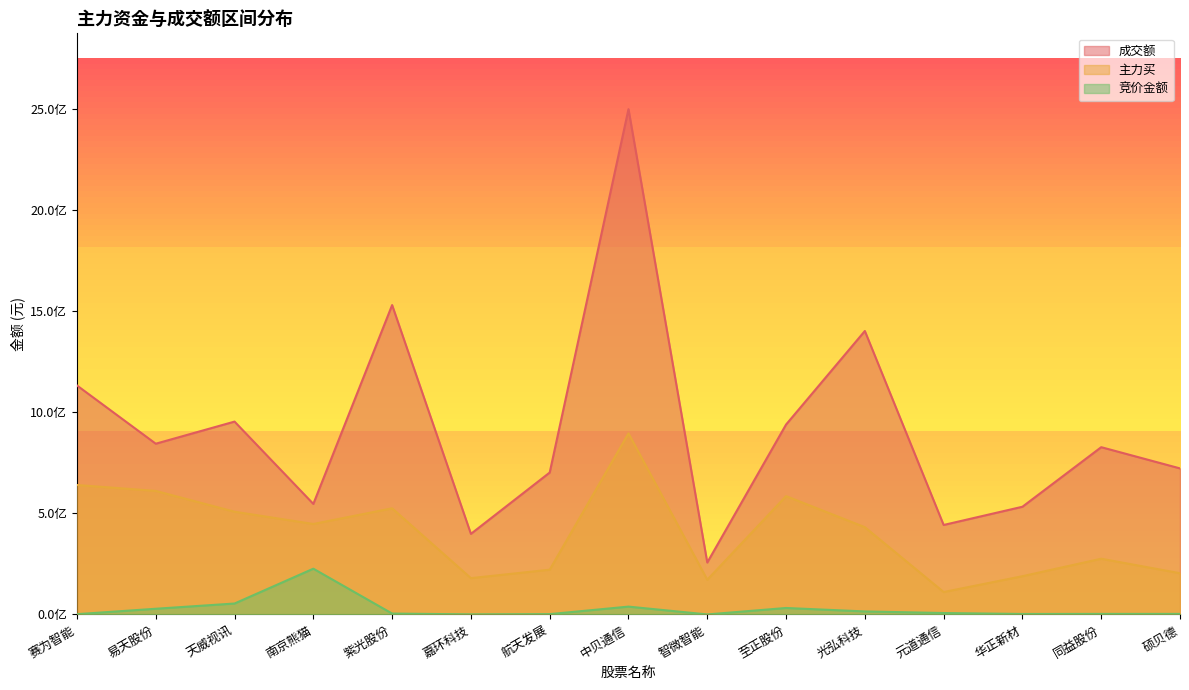

What is the greatest value displayed?

2500463694